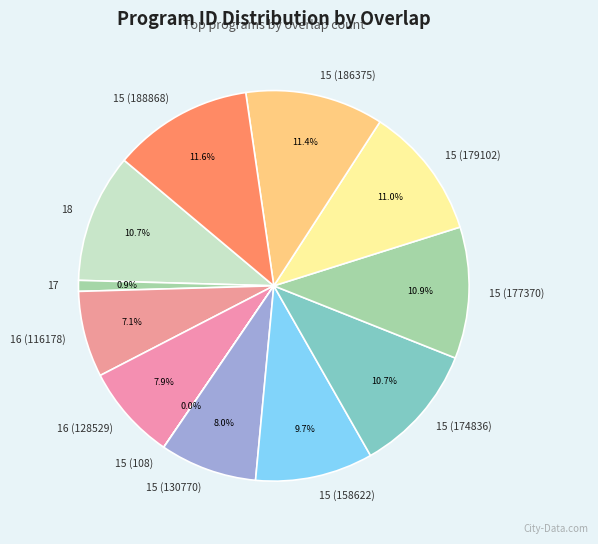

Which has a higher value, 15 (158622) or 15 (177370)?

15 (177370)